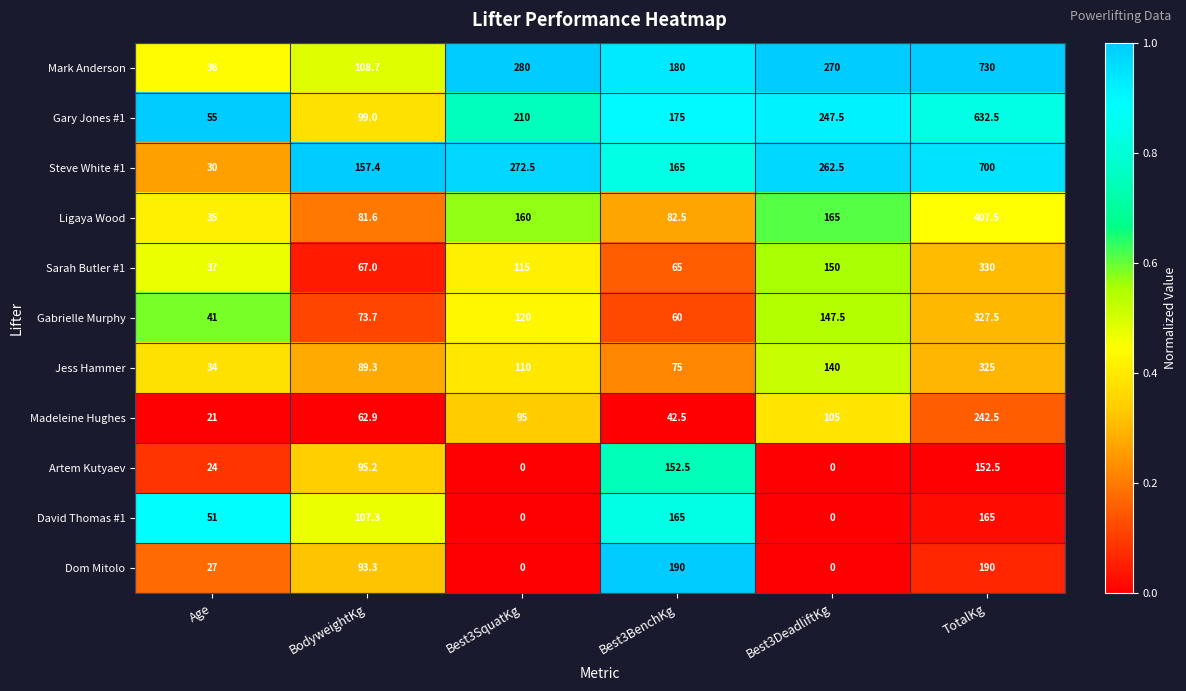

How many distinct data groups are displayed?

11